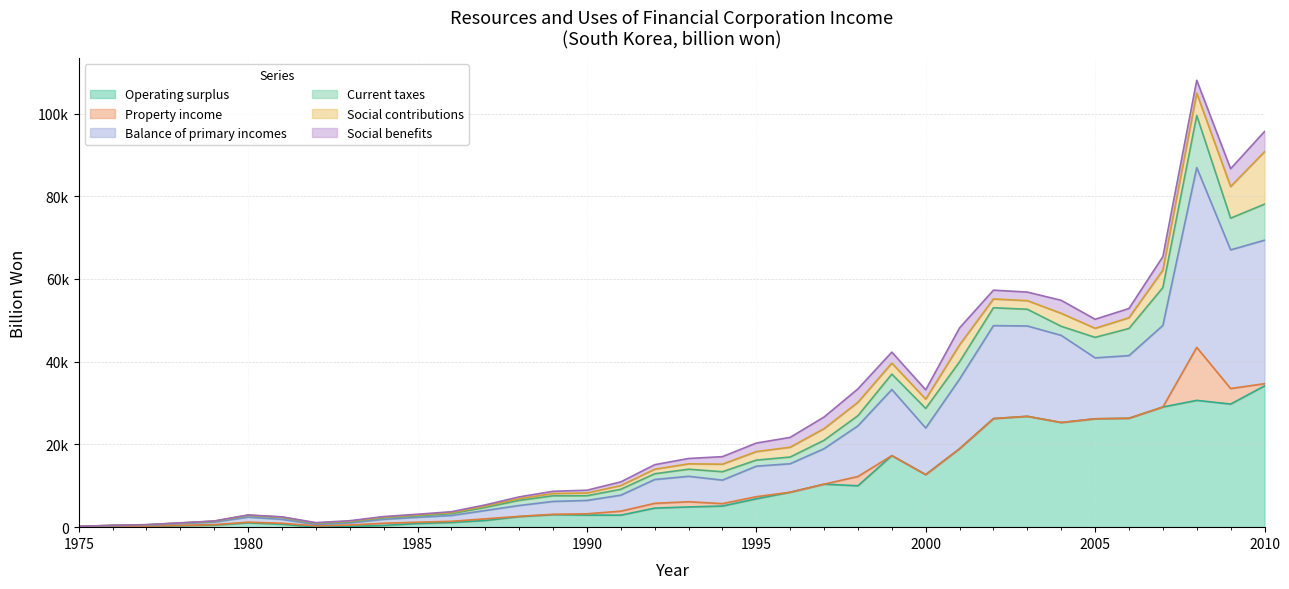

Reading right to left, transcribe all the data shown in this chart.

Operating surplus: 2010=34148.6	2009=29758.9	2008=30654.2	2007=29048.9	2006=26330.0	2005=26205.3	2004=25304.4	2003=26800.6	2002=26253.3	2001=18974.7	2000=12704.0	1999=17299.6	1998=10008.7	1997=10396.2	1996=8443.3	1995=6858.3	1994=5108.3	1993=4889.6	1992=4605.0	1991=2903.4	1990=2912.0	1989=3018.2	1988=2547.9	1987=1620.9	1986=1137.4	1985=883.0	1984=413.2	1983=190.1	1982=4.4	1981=728.8	1980=1043.6	1979=502.8	1978=346.2	1977=194.0	1976=142.6	1975=55.0
Property income: 2010=539.3	2009=3758.8	2008=12807.3	2007=-9322.1	2006=-11187.8	2005=-11479.2	2004=-4242.9	2003=-4962.4	2002=-3777.7	2001=-2149.3	2000=-1433.5	1999=-1322.8	1998=2242.2	1997=-1821.2	1996=-1550.1	1995=511.8	1994=579.3	1993=1258.6	1992=1153.2	1991=962.8	1990=317.6	1989=90.7	1988=71.5	1987=393.7	1986=275.5	1985=309.9	1984=535.5	1983=328.7	1982=310.1	1981=216.2	1980=169.1	1979=105.7	1978=82.5	1977=42.7	1976=38.6	1975=28.0
Balance of primary incomes: 2010=34687.8	2009=33517.6	2008=43461.5	2007=19726.7	2006=15142.1	2005=14726.1	2004=21061.5	2003=21838.2	2002=22475.6	2001=16825.4	2000=11270.5	1999=15976.8	1998=12250.9	1997=8575.0	1996=6893.2	1995=7370.1	1994=5687.7	1993=6148.2	1992=5758.2	1991=3866.2	1990=3229.6	1989=3108.9	1988=2619.4	1987=2014.6	1986=1412.9	1985=1192.9	1984=948.7	1983=518.8	1982=314.5	1981=944.9	1980=1212.7	1979=608.5	1978=428.7	1977=236.7	1976=181.1	1975=83.0
Current taxes: 2010=8707.3	2009=7665.0	2008=12596.4	2007=9140.0	2006=6562.1	2005=4953.1	2004=2189.3	2003=4042.4	2002=4316.7	2001=4188.4	2000=4728.3	1999=3727.2	1998=2451.2	1997=2030.6	1996=1618.1	1995=1469.7	1994=2024.6	1993=1714.4	1992=1393.9	1991=1425.5	1990=1136.5	1989=1370.6	1988=1241.3	1987=741.3	1986=457.8	1985=354.2	1984=345.7	1983=242.1	1982=261.2	1981=454.7	1980=399.2	1979=197.3	1978=133.3	1977=94.9	1976=56.4	1975=22.6
Social contributions: 2010=12678.1	2009=7635.6	2008=5410.3	2007=4206.6	2006=2597.2	2005=2188.3	2004=3140.5	2003=2075.1	2002=2124.8	2001=4094.6	2000=2251.3	1999=2655.3	1998=3241.7	1997=2812.6	1996=2375.5	1995=2058.2	1994=1824.3	1993=1296.5	1992=1094.6	1991=893.9	1990=668.3	1989=542.0	1988=416.8	1987=303.7	1986=225.8	1985=191.2	1984=160.5	1983=139.8	1982=101.8	1981=78.7	1980=64.0	1979=39.0	1978=28.3	1977=18.9	1976=12.4	1975=9.6
Social benefits: 2010=4890.3	2009=4317.2	2008=3108.8	2007=3278.8	2006=2234.5	2005=2187.2	2004=3140.5	2003=2075.1	2002=2124.8	2001=4094.6	2000=2251.3	1999=2655.3	1998=3241.7	1997=2812.6	1996=2375.5	1995=2058.2	1994=1824.3	1993=1296.5	1992=1094.6	1991=893.9	1990=668.3	1989=542.0	1988=416.8	1987=303.7	1986=225.8	1985=191.2	1984=160.5	1983=139.8	1982=101.8	1981=78.7	1980=64.0	1979=39.0	1978=28.3	1977=18.9	1976=12.4	1975=9.6